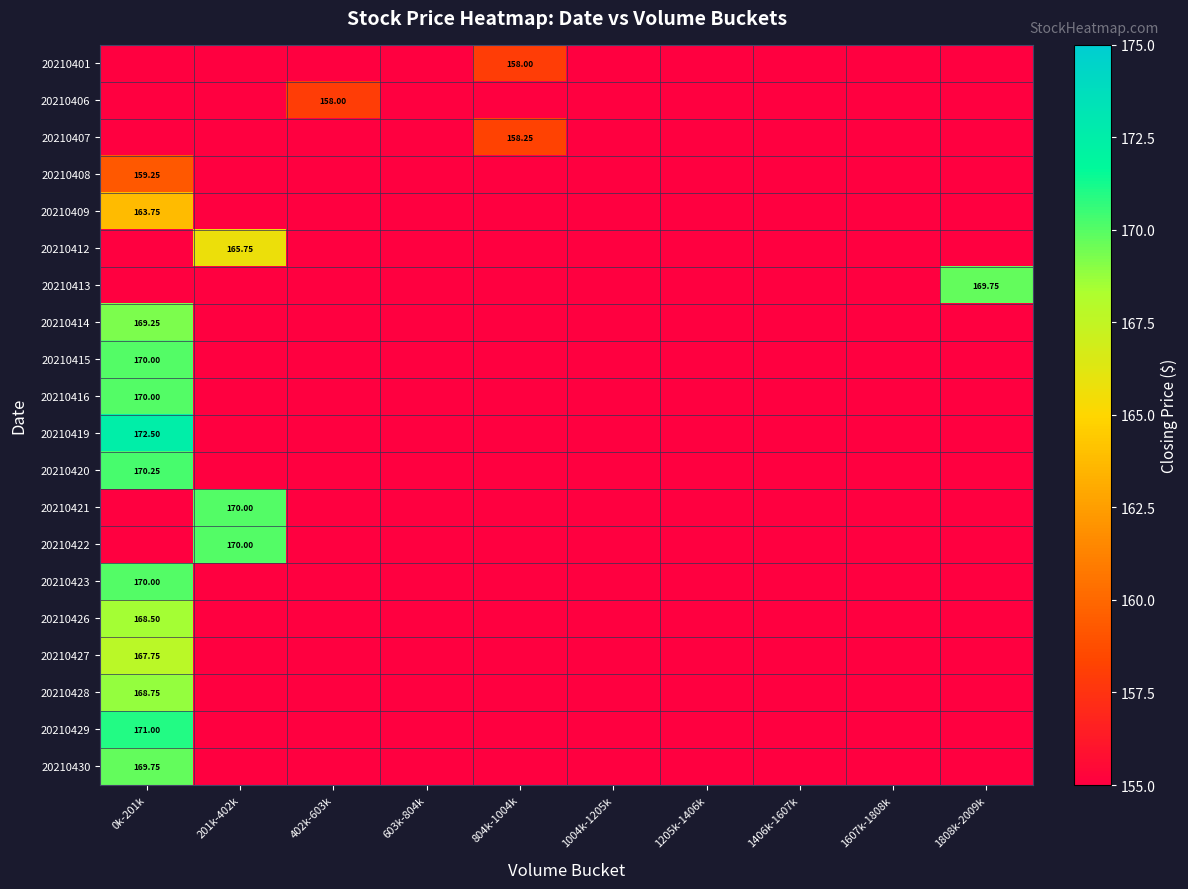

Which series has the widest spread of values?

20210419